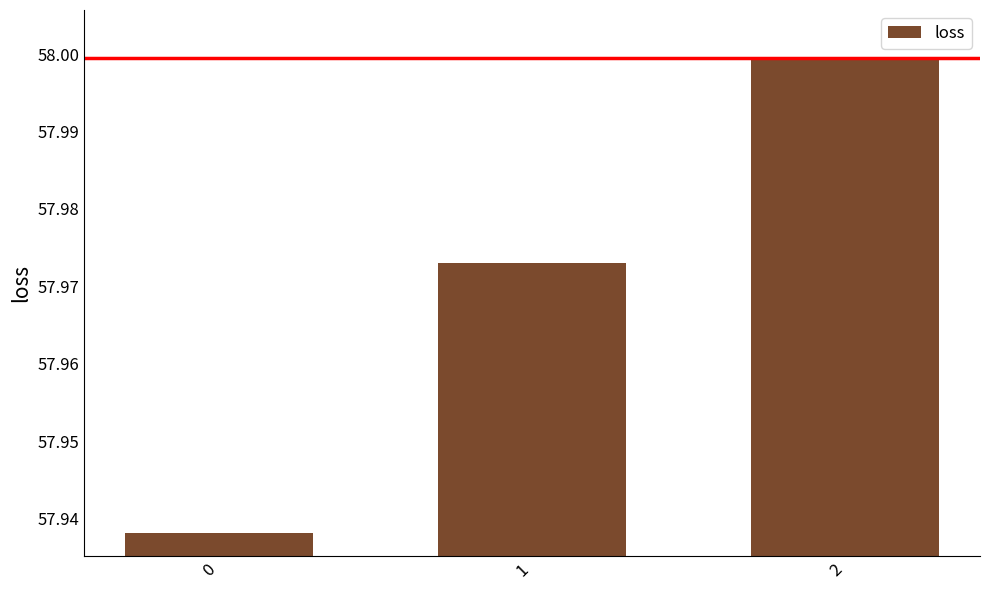

Rank the categories by value from highest to lowest.

2, 1, 0